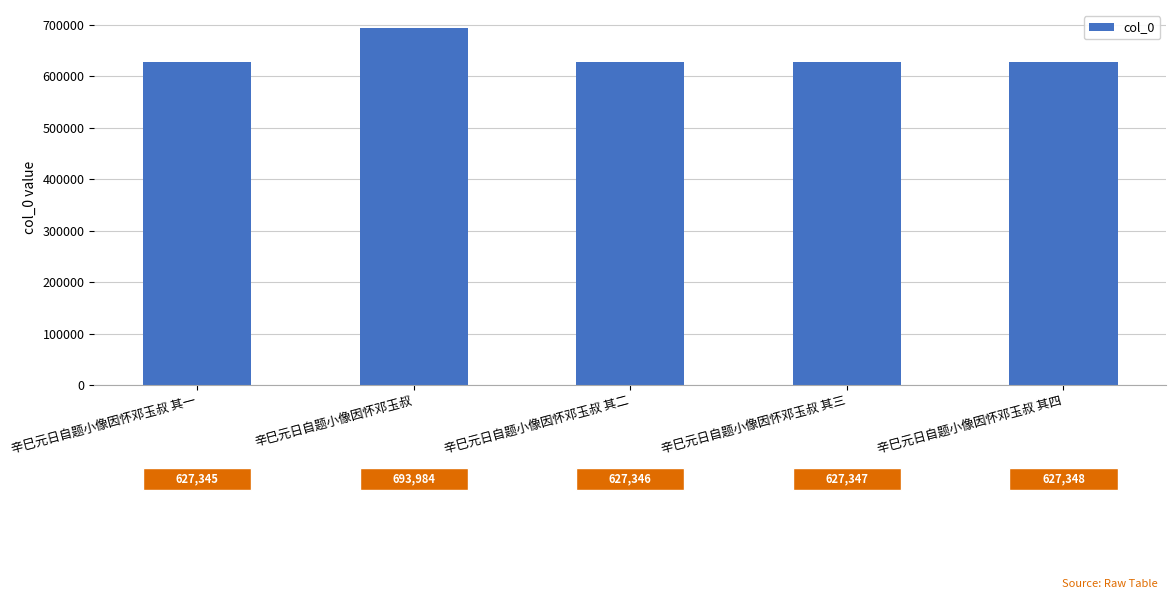

Is it true that the value at 辛巳元日自题小像因怀邓玉叔 其四 is 844496?

False